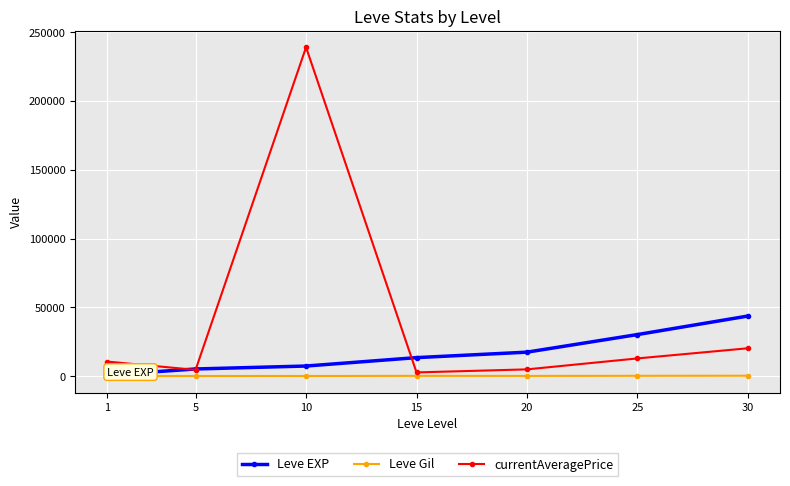

At 25, list the series in order from smallest to largest.

Leve Gil, currentAveragePrice, Leve EXP